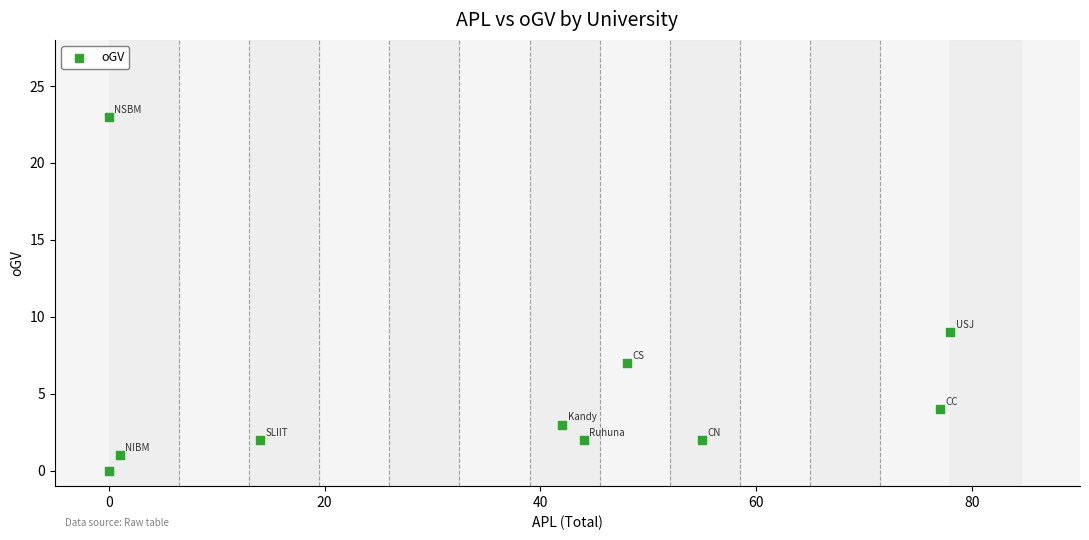

What Y value in the scatter plot is closest to 11?

9